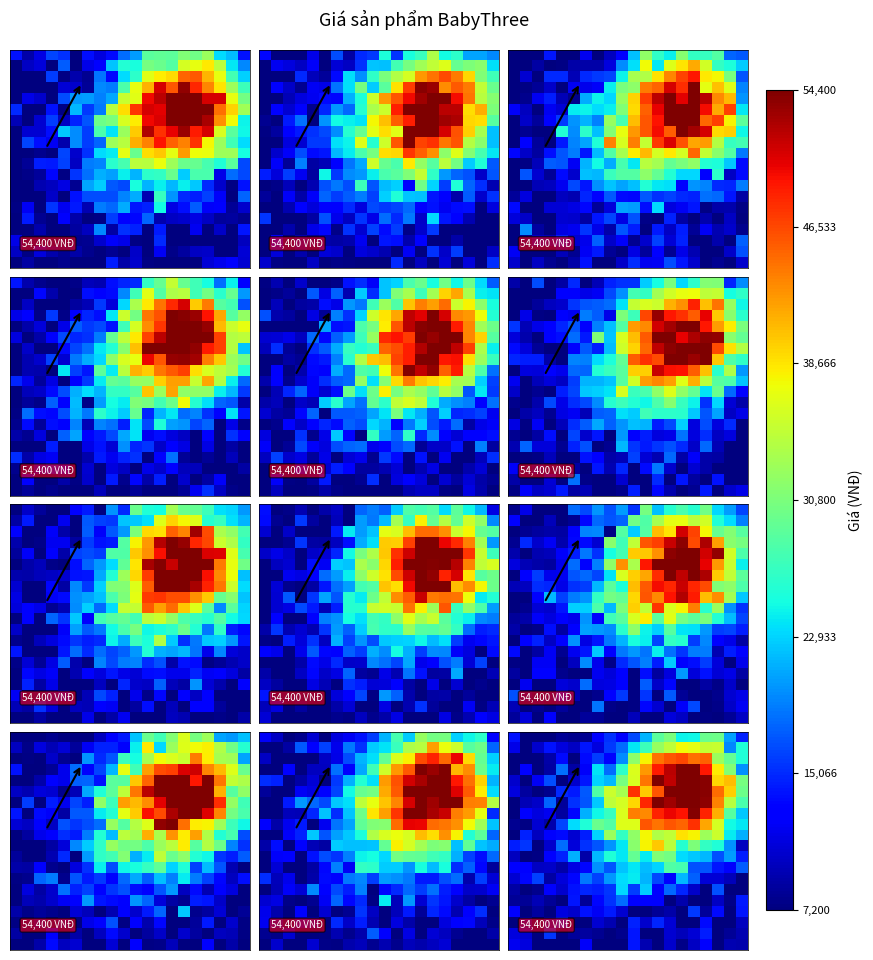

Count the number of categories in the chart.

20